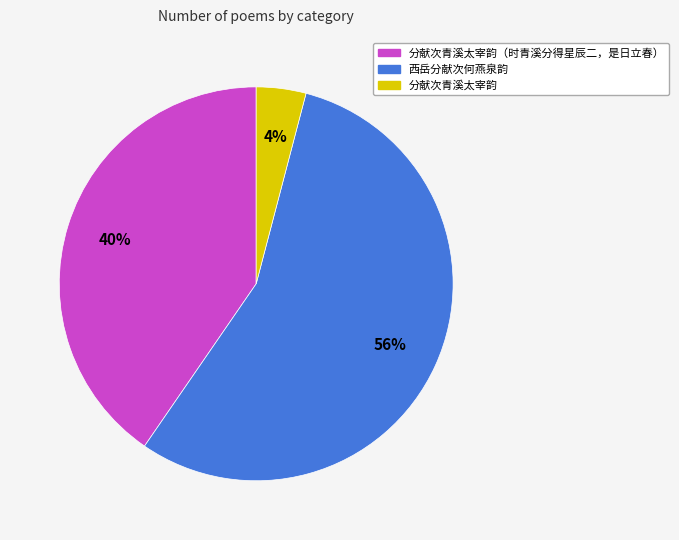

Is there any slice that represents more than half of the pie?

Yes